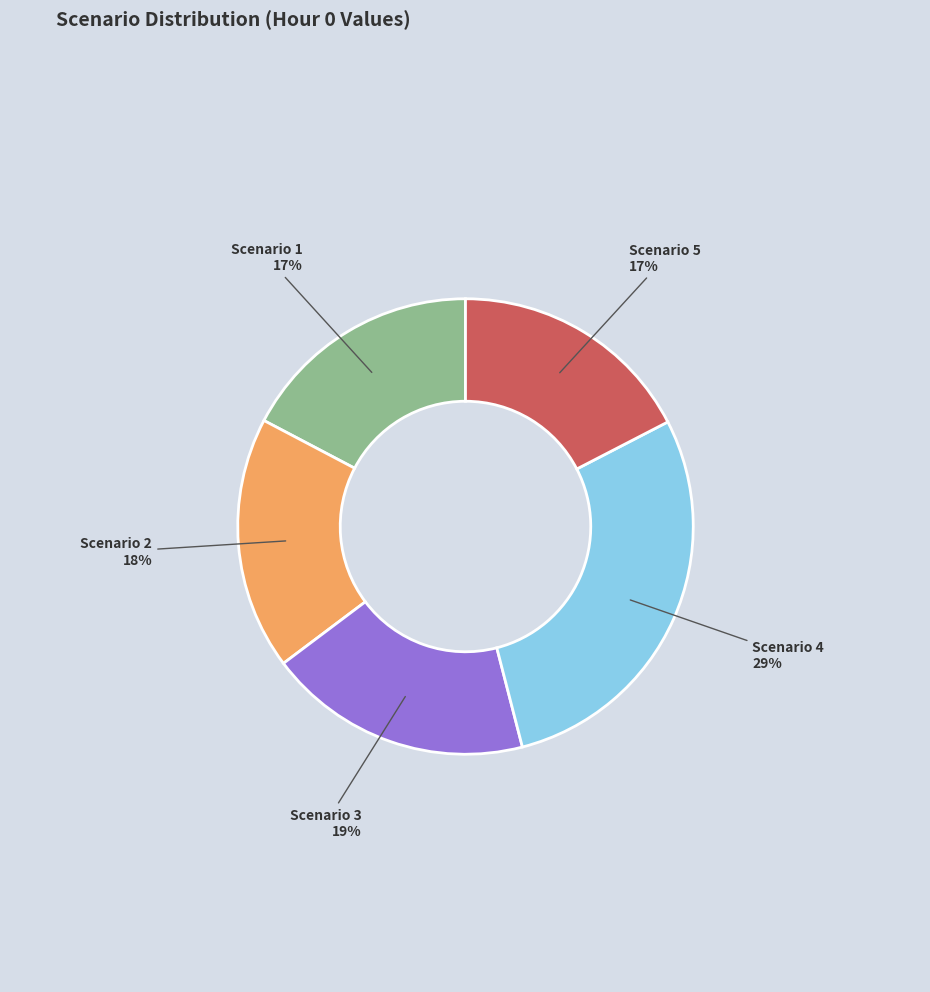

Is Scenario 4 the majority of the pie?

No